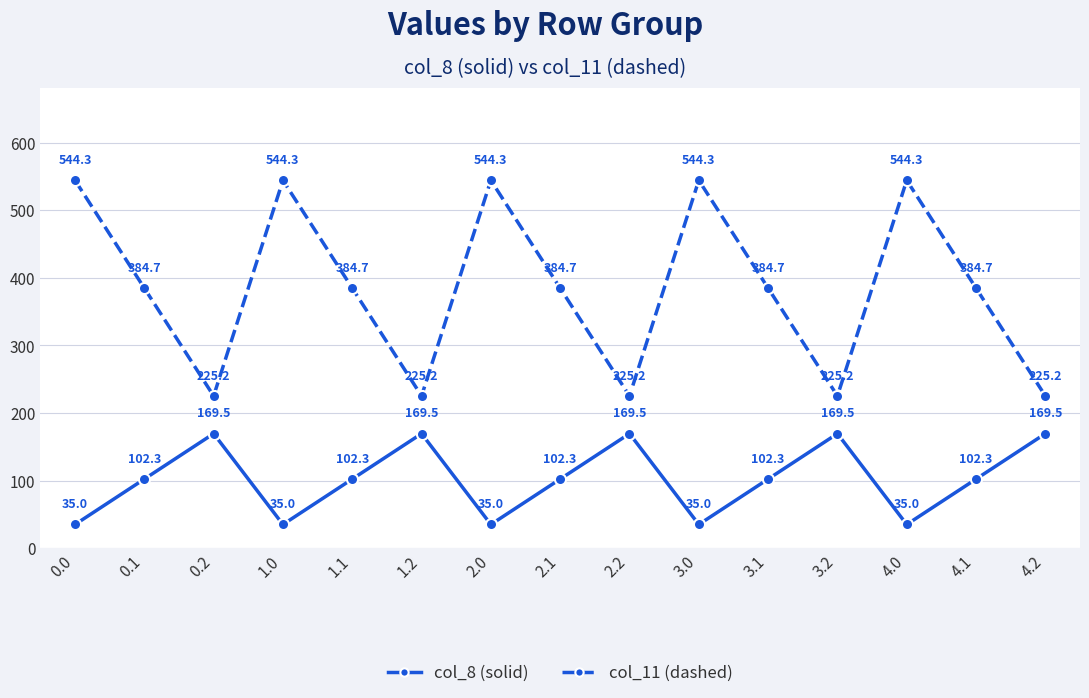

List the series in order of their overall mean, highest first.

col_11 (dashed), col_8 (solid)